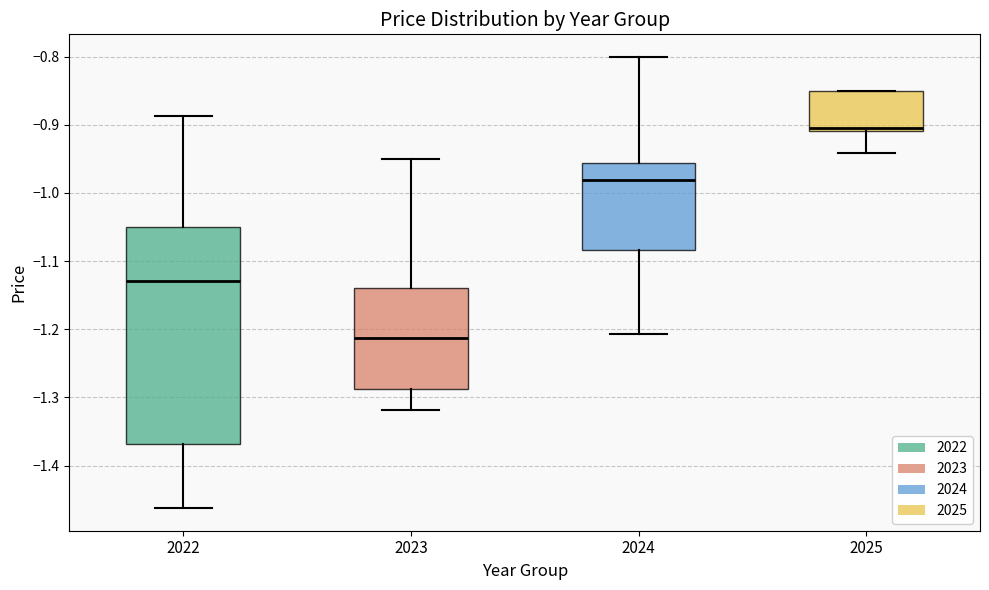

Reading left to right, transcribe this box plot: for each box, give where its median line is, the range the box spans, and where its two whiskers end, as read against the y-axis. The values are not printed on the chart, so give them approximately, as read against the axis.

2022: median -1.13, box -1.37 to -1.05, whiskers -1.46 to -0.89
2023: median -1.21, box -1.29 to -1.14, whiskers -1.32 to -0.95
2024: median -0.98, box -1.08 to -0.96, whiskers -1.21 to -0.80
2025: median -0.90, box -0.91 to -0.85, whiskers -0.94 to -0.85